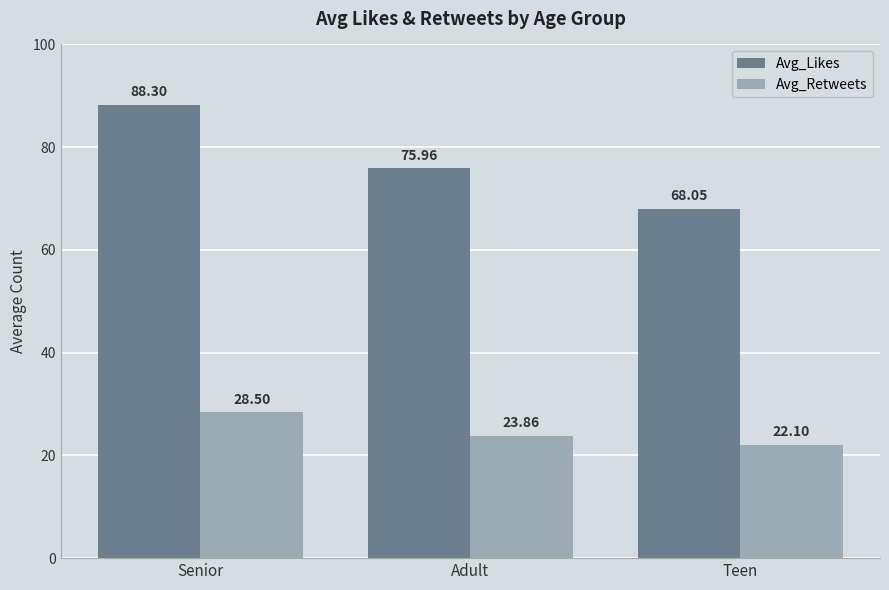

What position from the right is Adult?

2